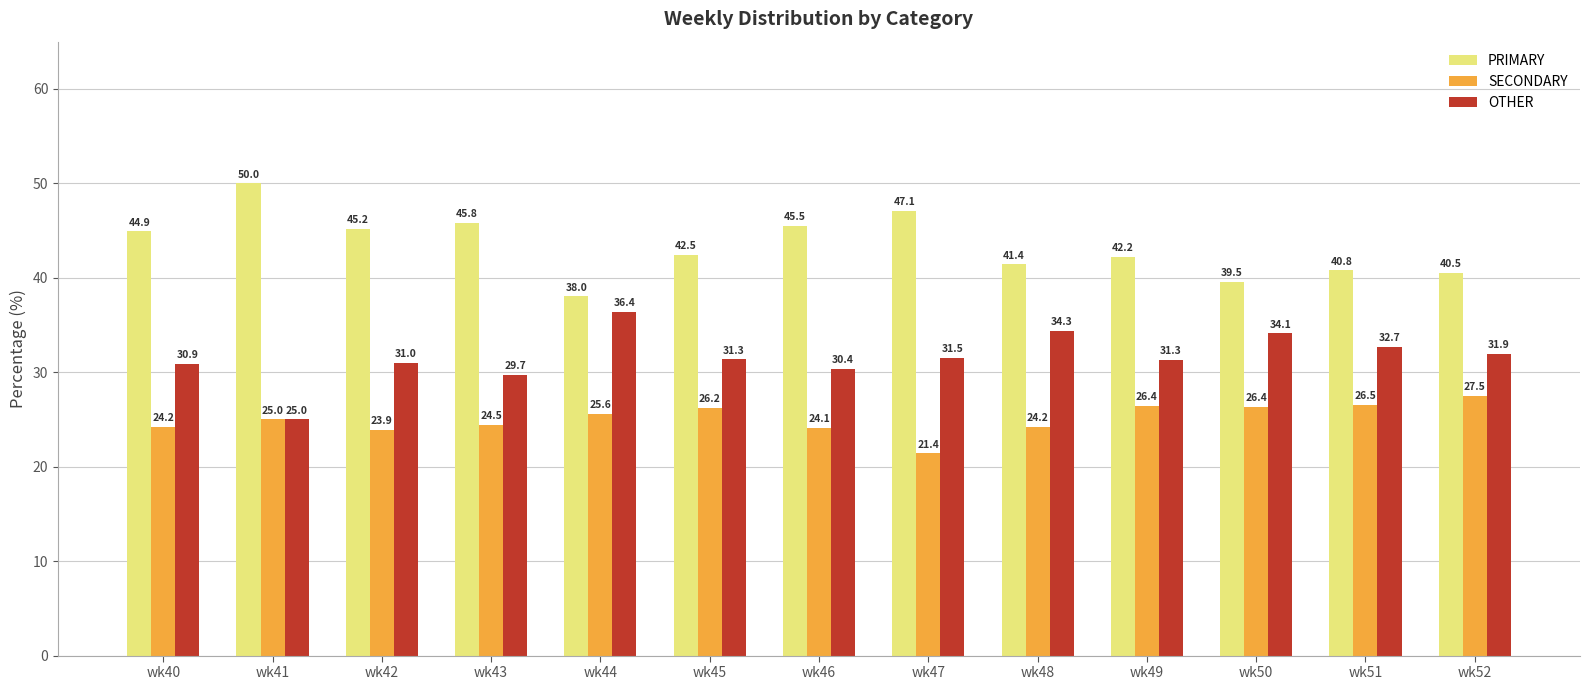

Reading right to left, what are all the values shown in this chart?

PRIMARY: 40.5	40.8	39.5	42.2	41.4	47.1	45.5	42.5	38.0	45.8	45.2	50.0	44.9
SECONDARY: 27.5	26.5	26.4	26.4	24.2	21.4	24.1	26.2	25.6	24.5	23.9	25.0	24.2
OTHER: 31.9	32.7	34.1	31.3	34.3	31.5	30.4	31.3	36.4	29.7	31.0	25.0	30.9